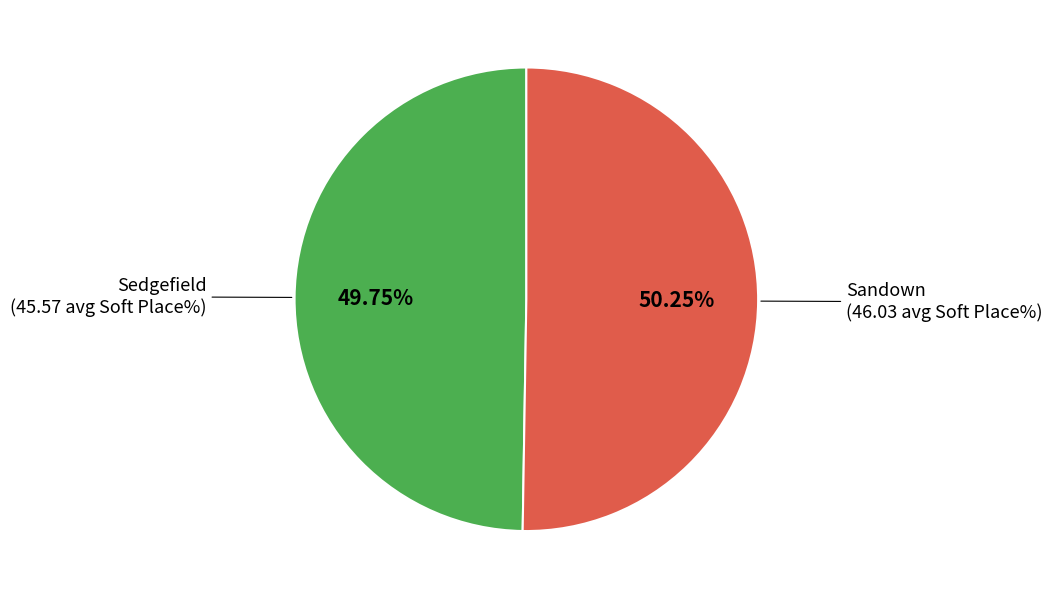

Is there a majority slice in this chart?

Yes